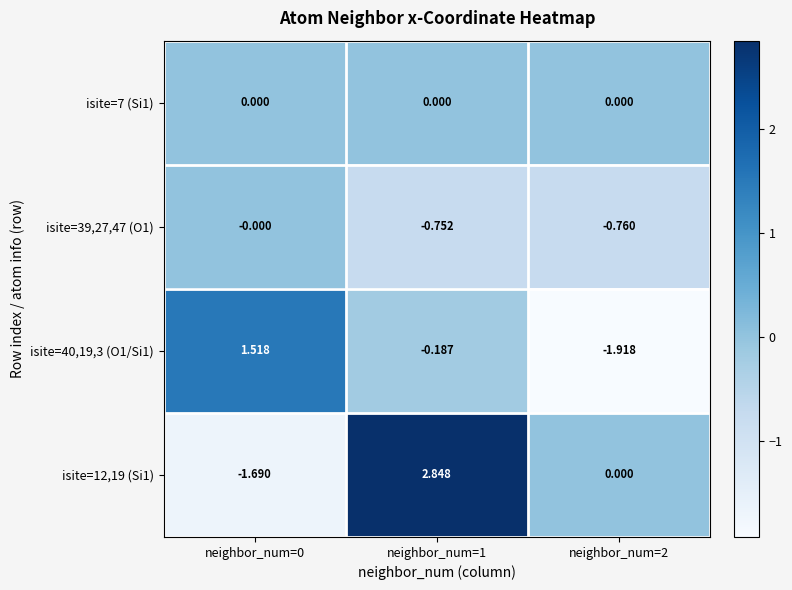

Is the value of isite=7 (Si1) at neighbor_num=1 greater than the value of isite=39,27,47 (O1) at neighbor_num=2?

Yes